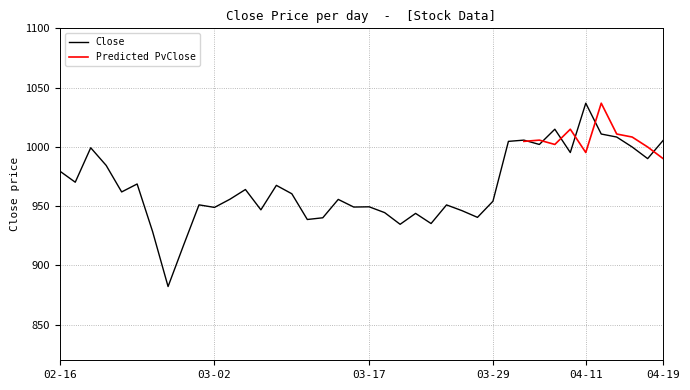

Reading left to right, transcribe all the data shown in this chart.

979.6	970.2	999.2	984.4	962.0	968.7	928.5	882.2	917.0	951.1	949.0	955.9	964.0	946.9	967.5	960.5	938.8	940.2	955.7	949.2	949.5	944.5	934.7	943.9	935.4	951.0	946.2	940.5	954.1	1004.6	1005.7	1002.0	1014.9	995.2	1036.8	1010.9	1008.3	999.9	990.1	1005.5